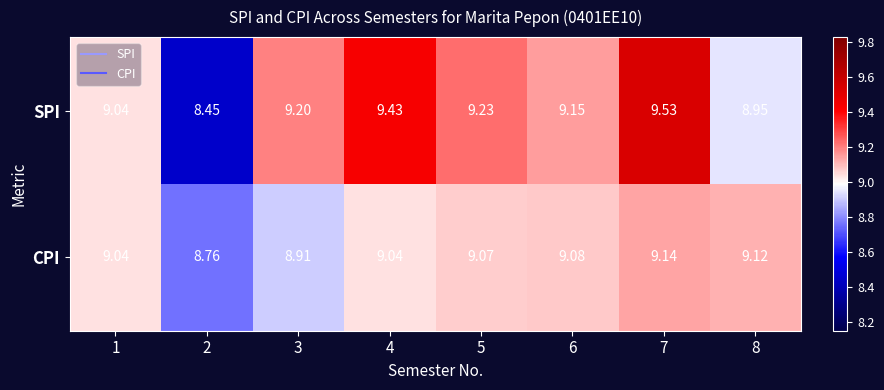

What is the greatest value displayed?

9.5